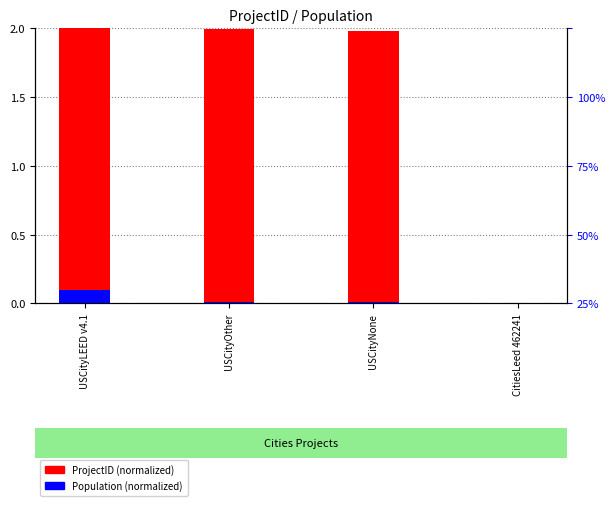

Reading left to right, what are all the values shown in this chart?

ProjectID (normalized): USCityLEED v4.1=2.0	USCityOther=2.0	USCityNone=2.0	CitiesLeed 462241=0.0
Population (normalized): USCityLEED v4.1=0.1	USCityOther=0.0	USCityNone=0.0	CitiesLeed 462241=0.0